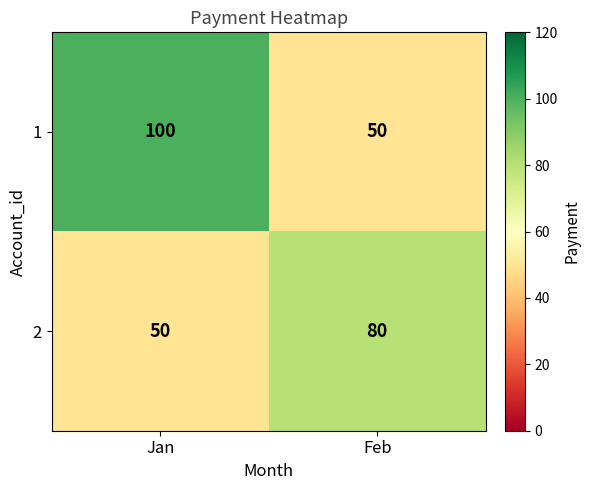

Which series has the widest spread of values?

1